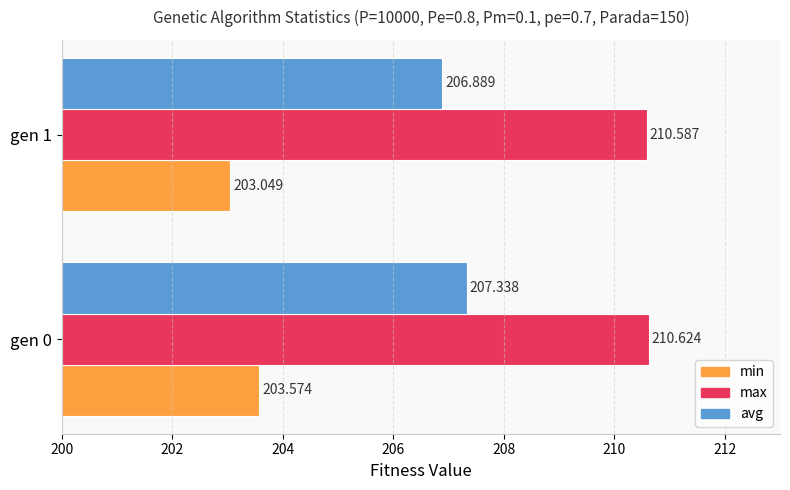

What are all the series names shown in the legend?

min, max, avg